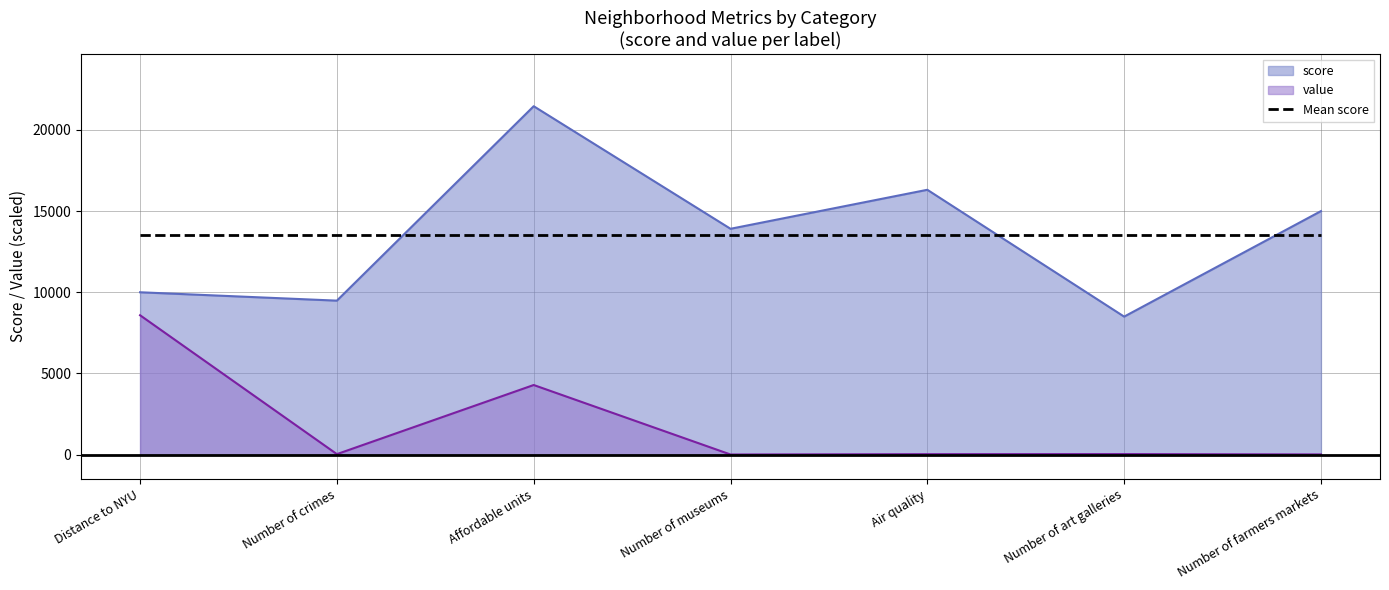

What is the sum of all value values?

12976.9